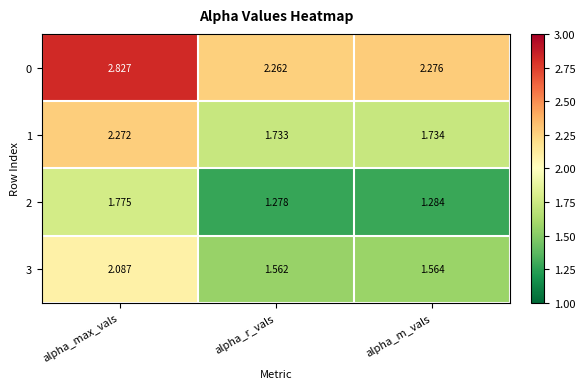

List the series in order of their peak value, lowest first.

2, 3, 1, 0